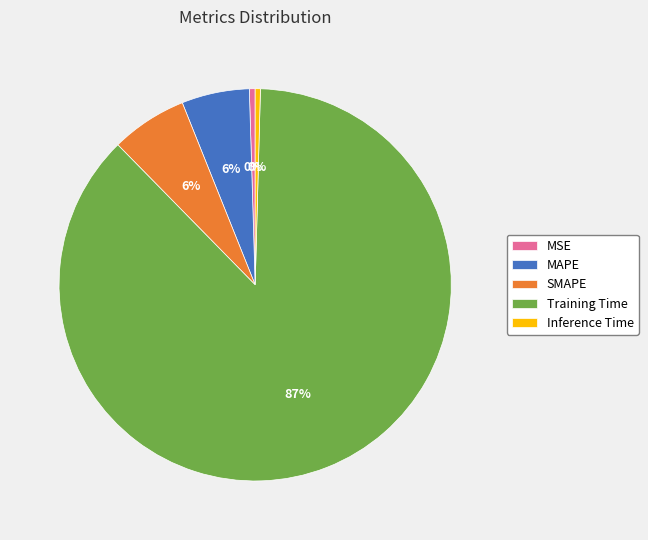

Which category has the biggest portion of the pie?

Training Time